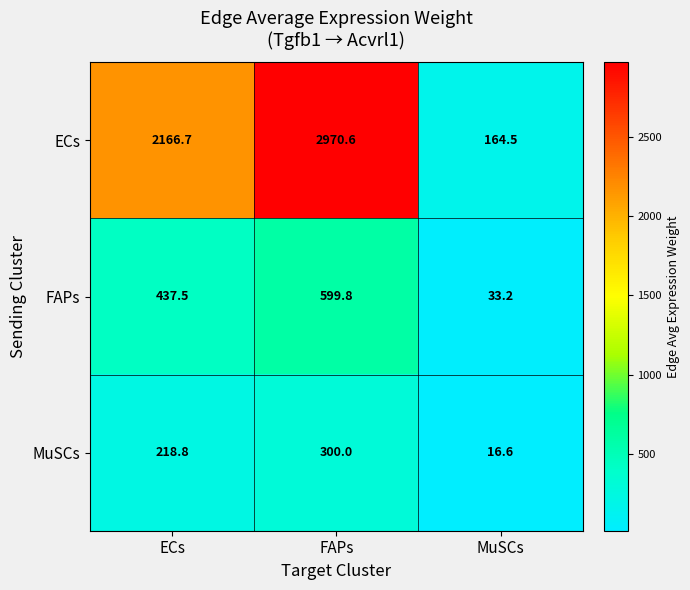

Which series has the widest spread of values?

ECs